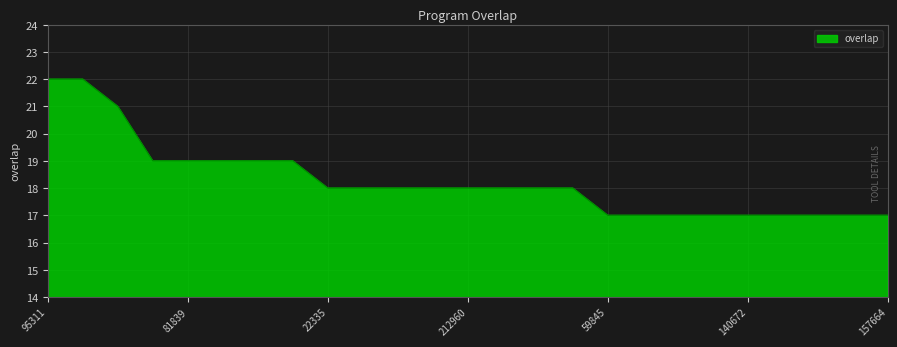

What is the maximum value shown in the chart?

22